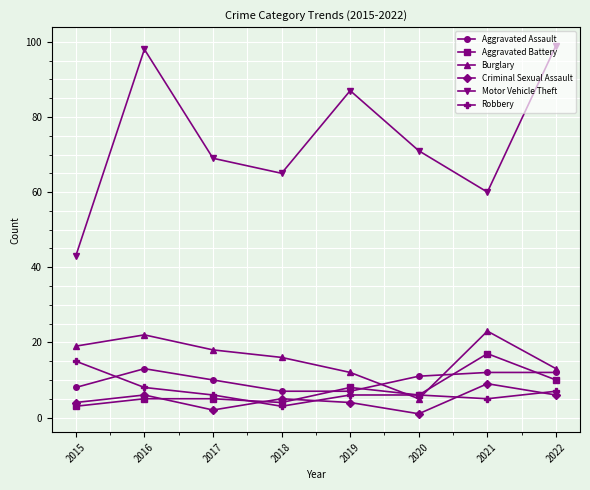

True or false: Criminal Sexual Assault has a value of 4 at 2015.

True